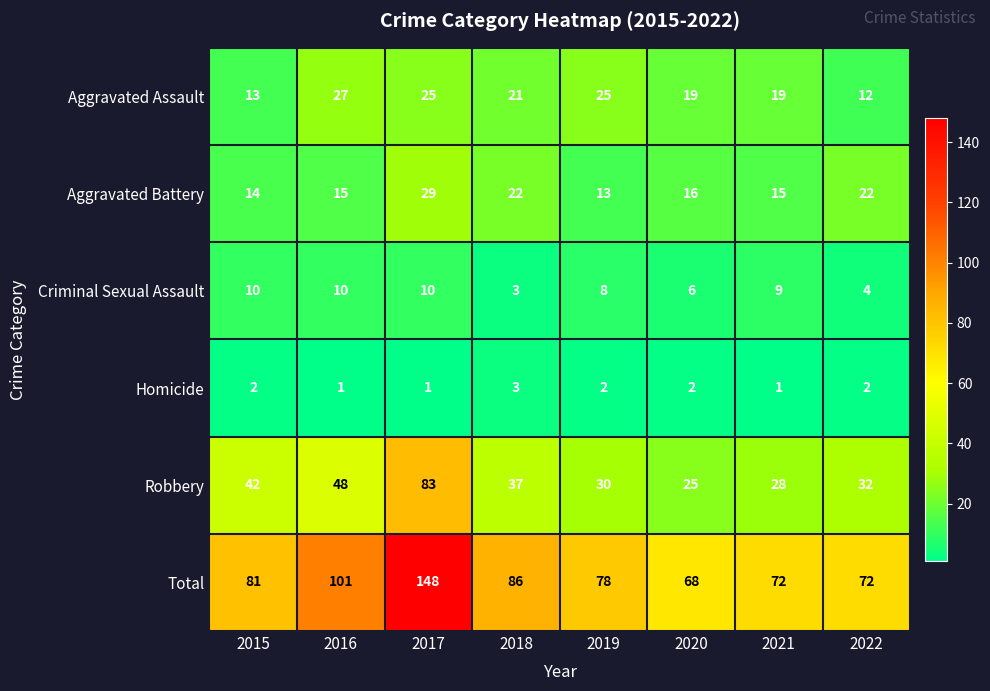

What is the minimum value shown in the chart?

1